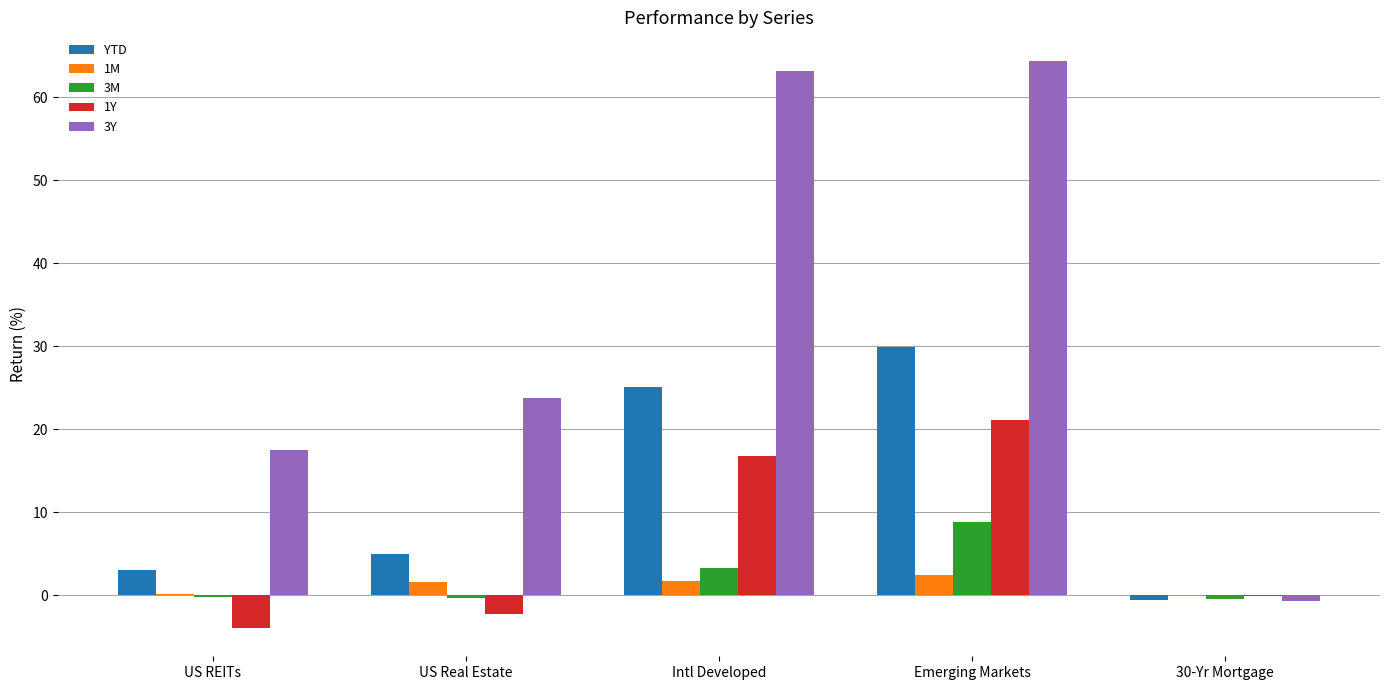

What is the maximum value for 3Y?

64.4